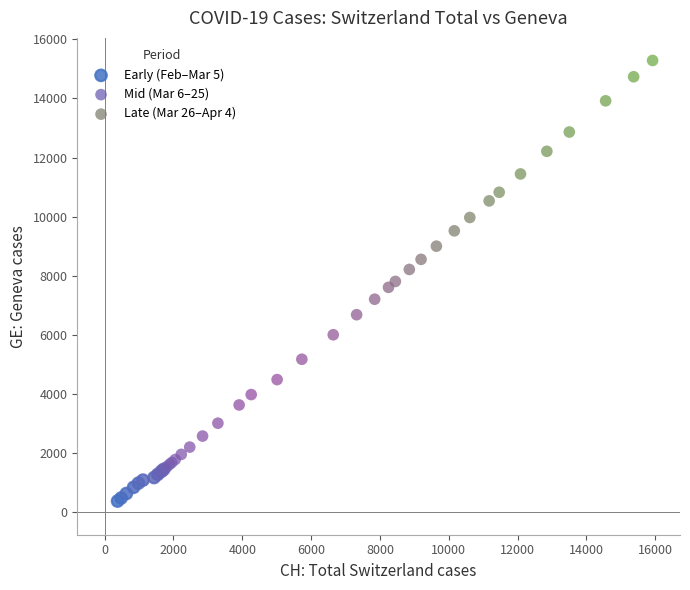

Which series has the widest spread of Y values?

Mid (Mar 6–25)